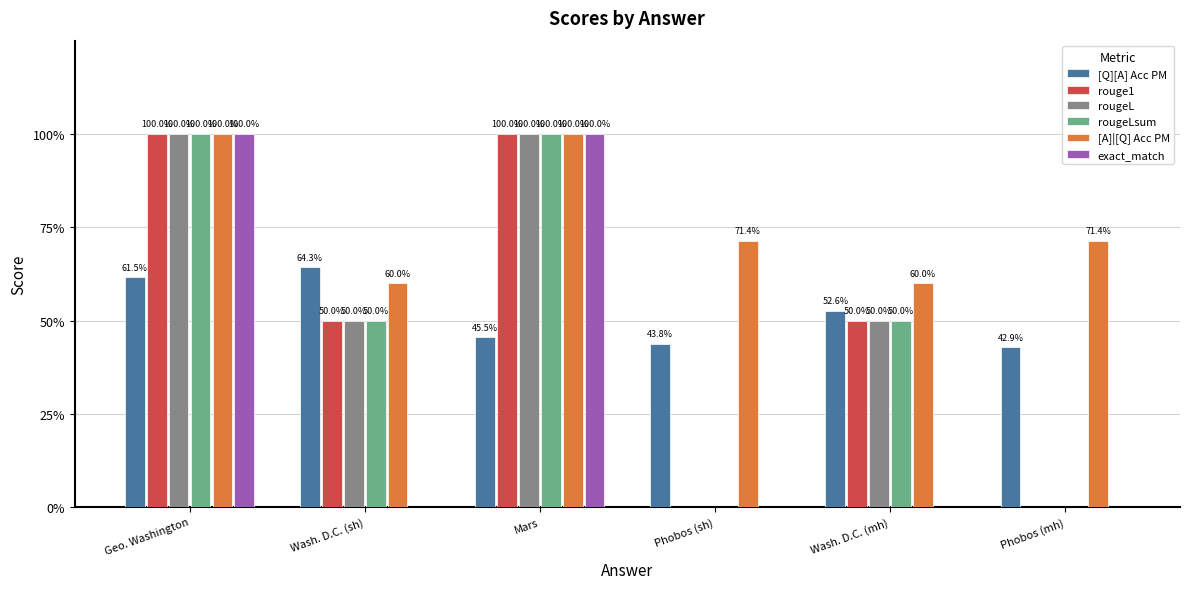

Does the chart contain stacked bars?

No